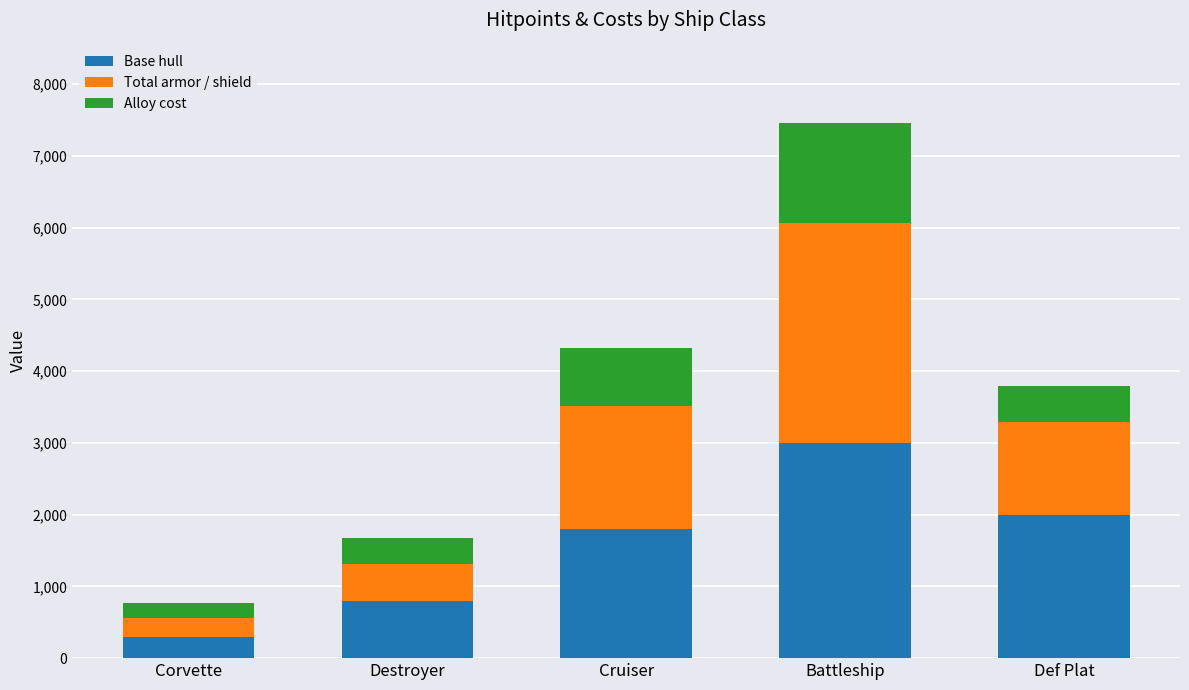

True or false: Base hull has a value of 2688 at Cruiser.

False